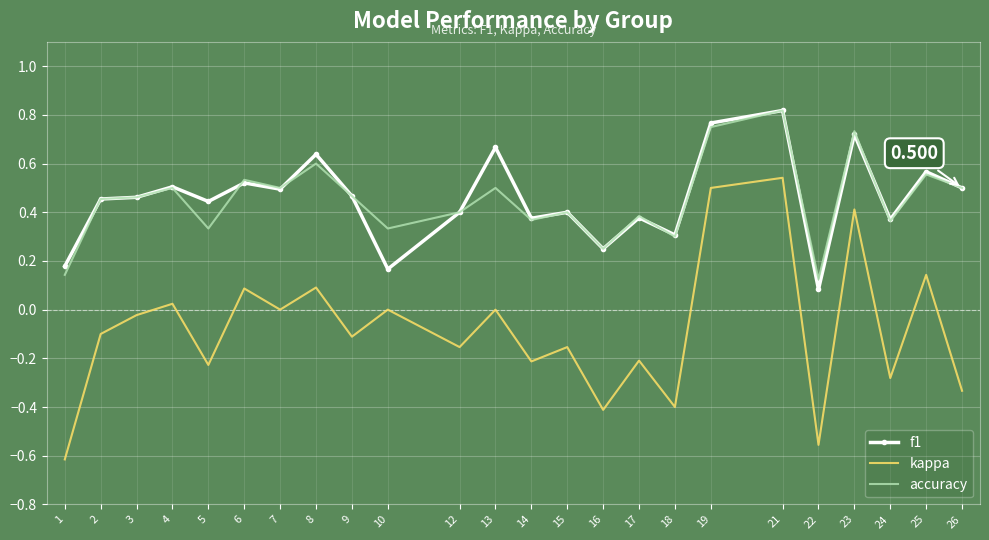

True or false: f1 and kappa intersect in this chart.

False